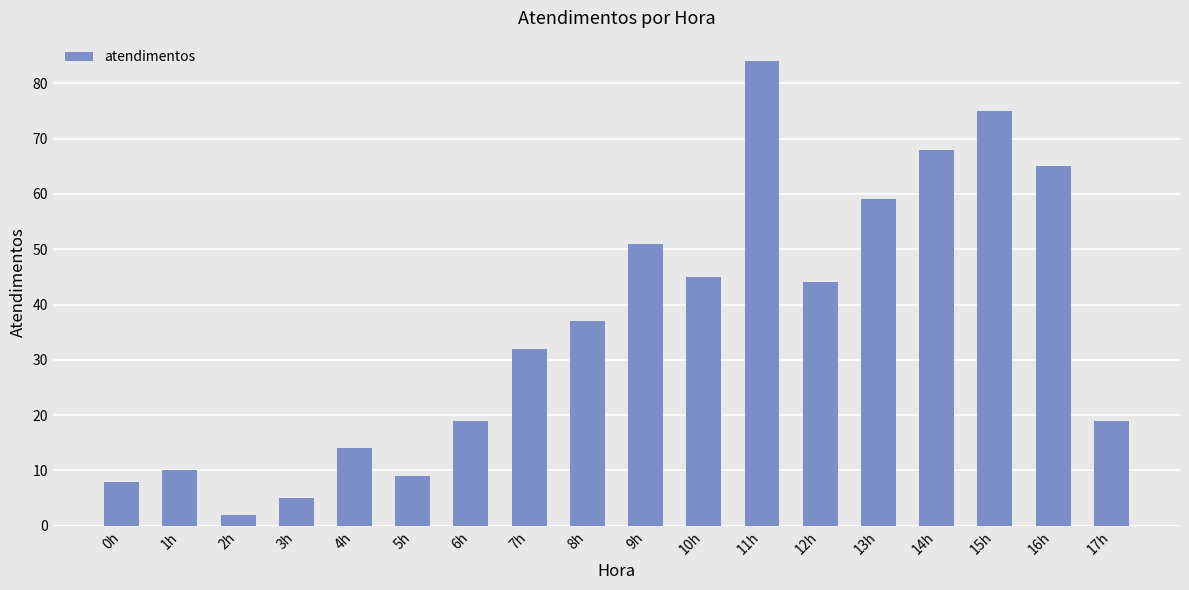

Does the chart contain any negative values?

No